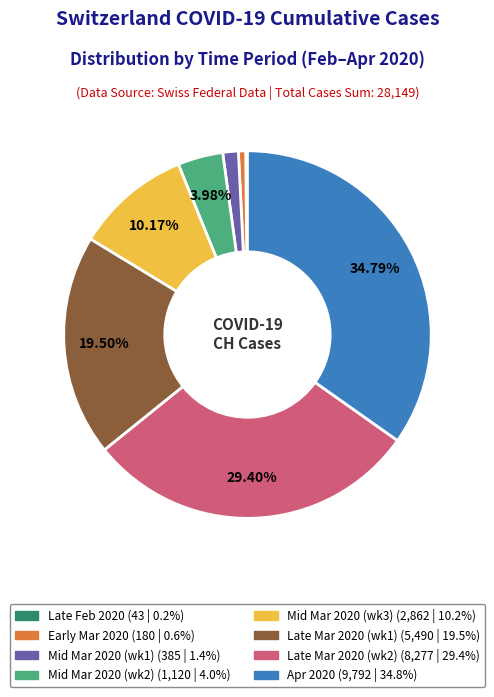

Is there a majority slice in this chart?

No